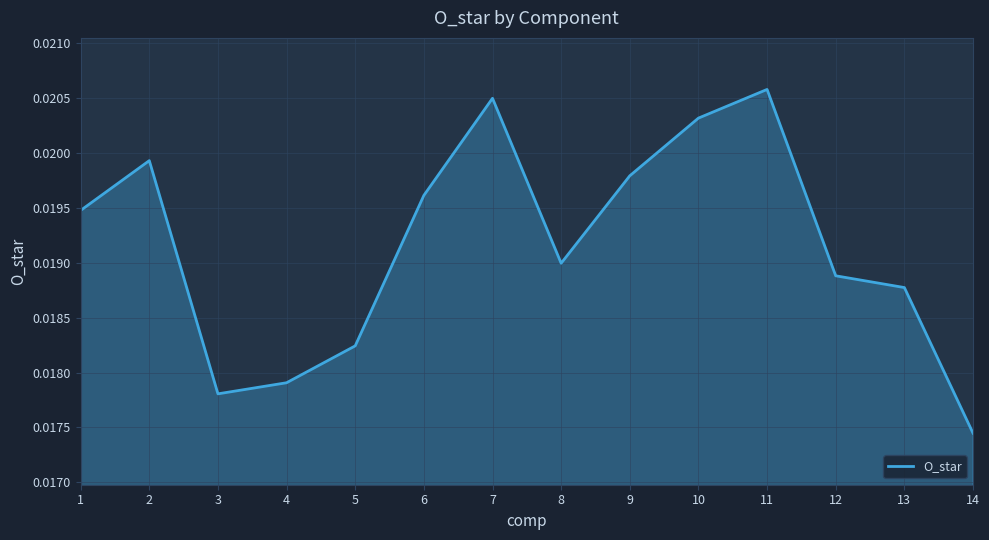

Where is the first local minimum?

3